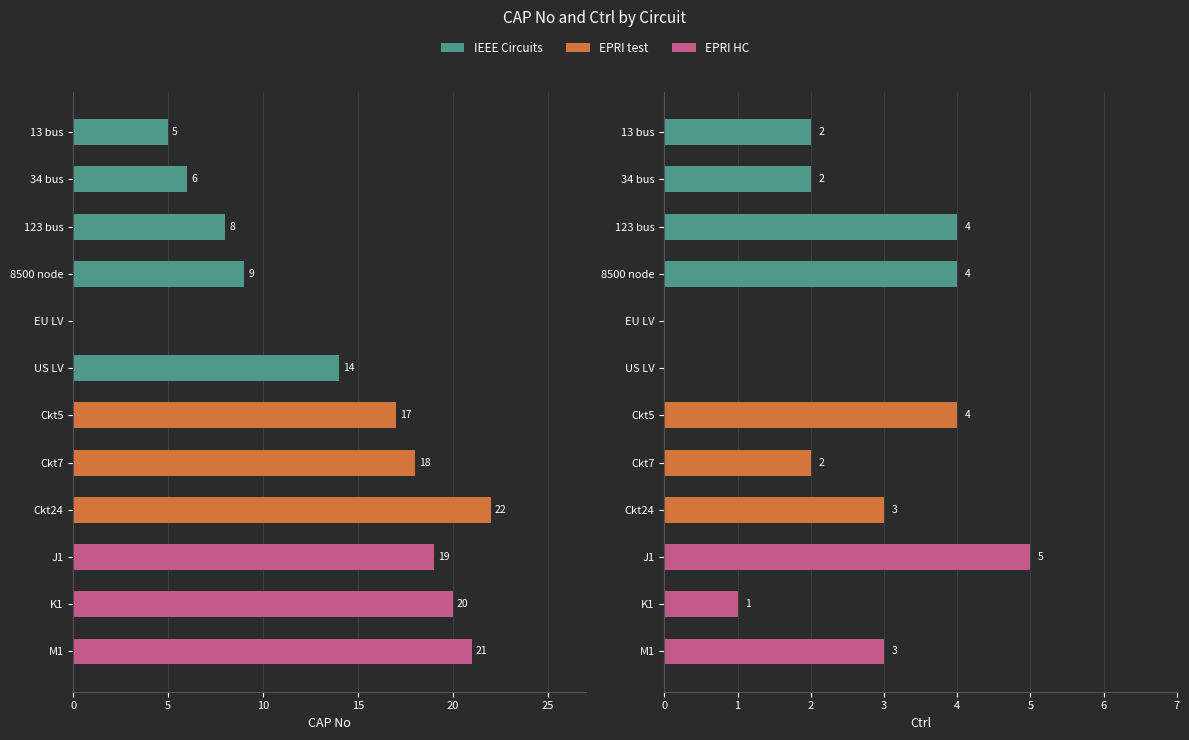

Which series has the widest spread of values?

CAP No